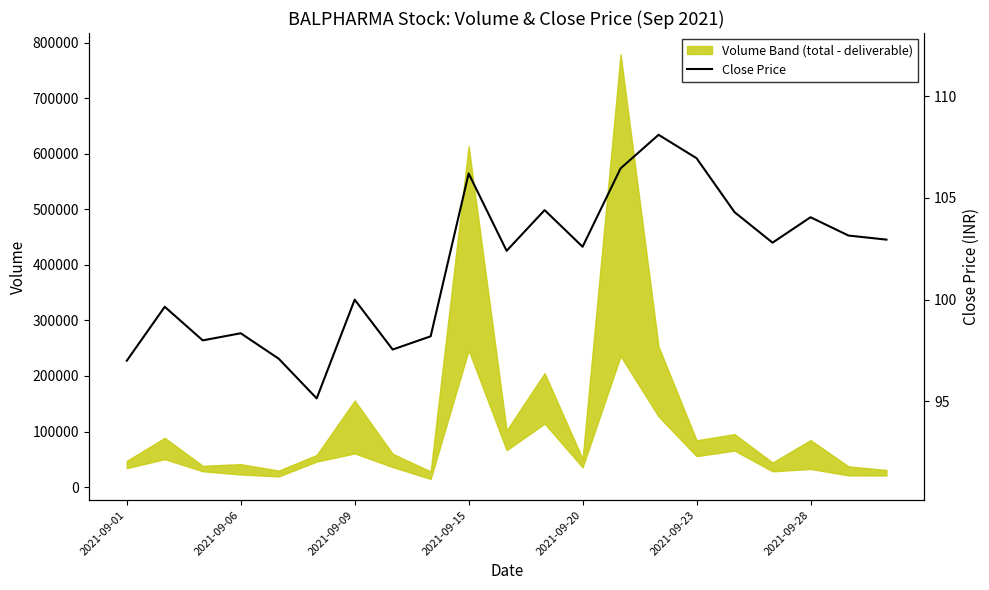

What is the smallest value displayed?

95.2